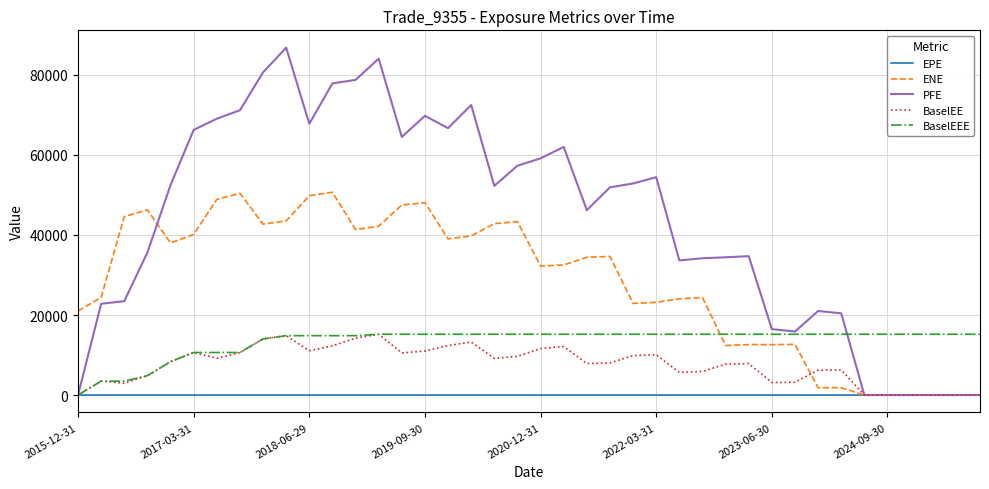

Which series has the largest range (max minus min)?

PFE